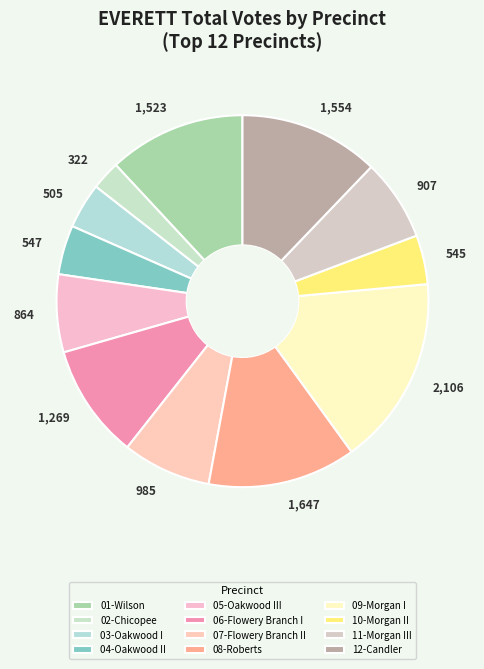

Between 05-Oakwood III and 06-Flowery Branch I, which is larger?

06-Flowery Branch I